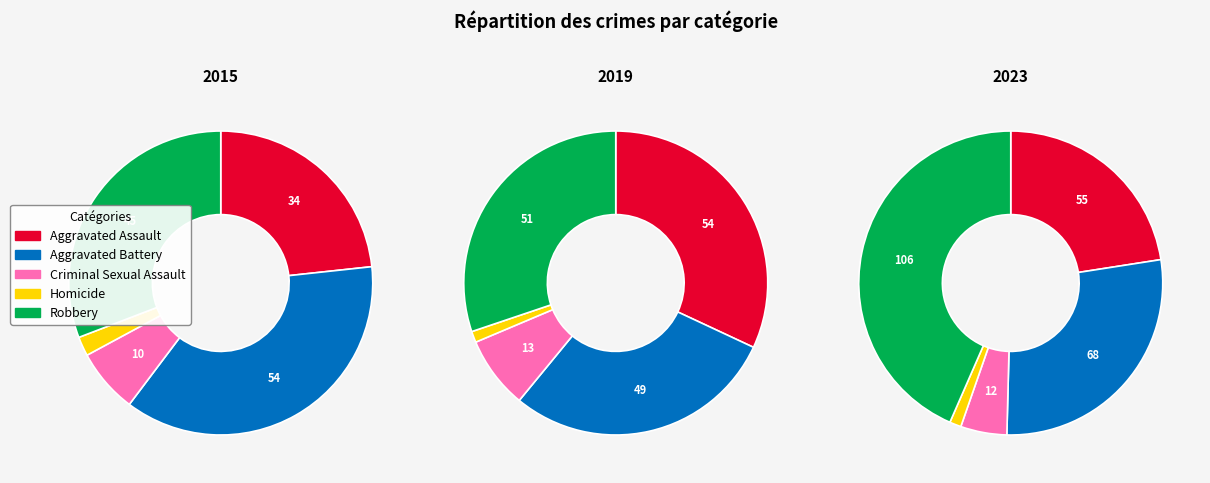

How many segments does this pie chart have?

5